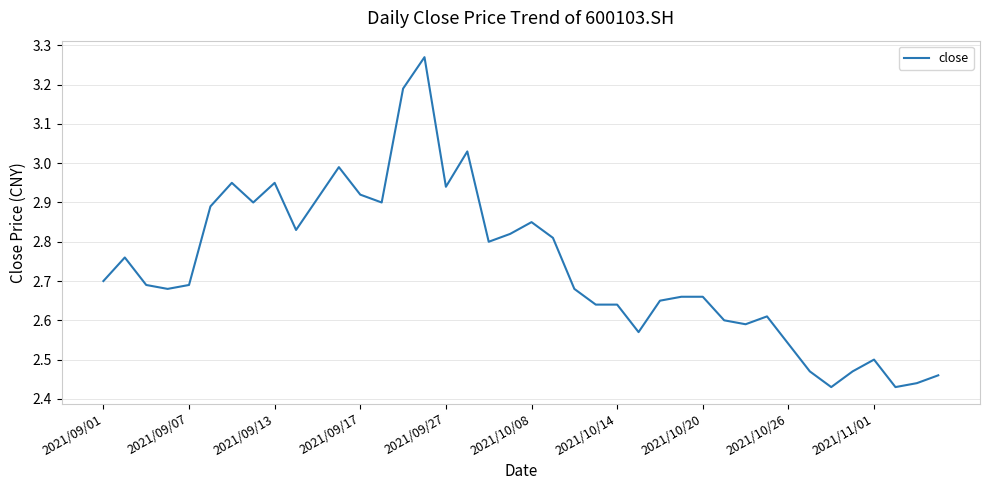

What is the difference between the maximum and minimum values?

0.8